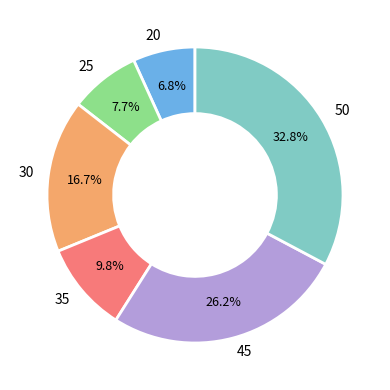

How many segments does this pie chart have?

6